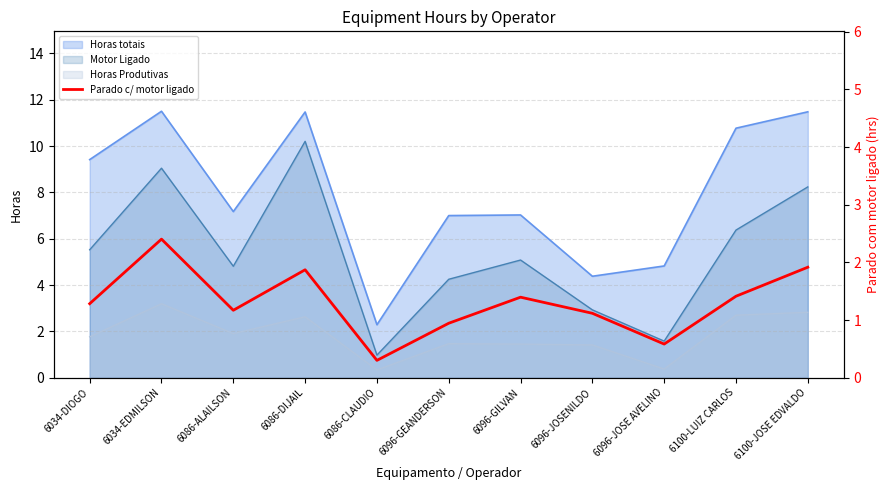

Where does the data first go above 1?

6034-DIOGO